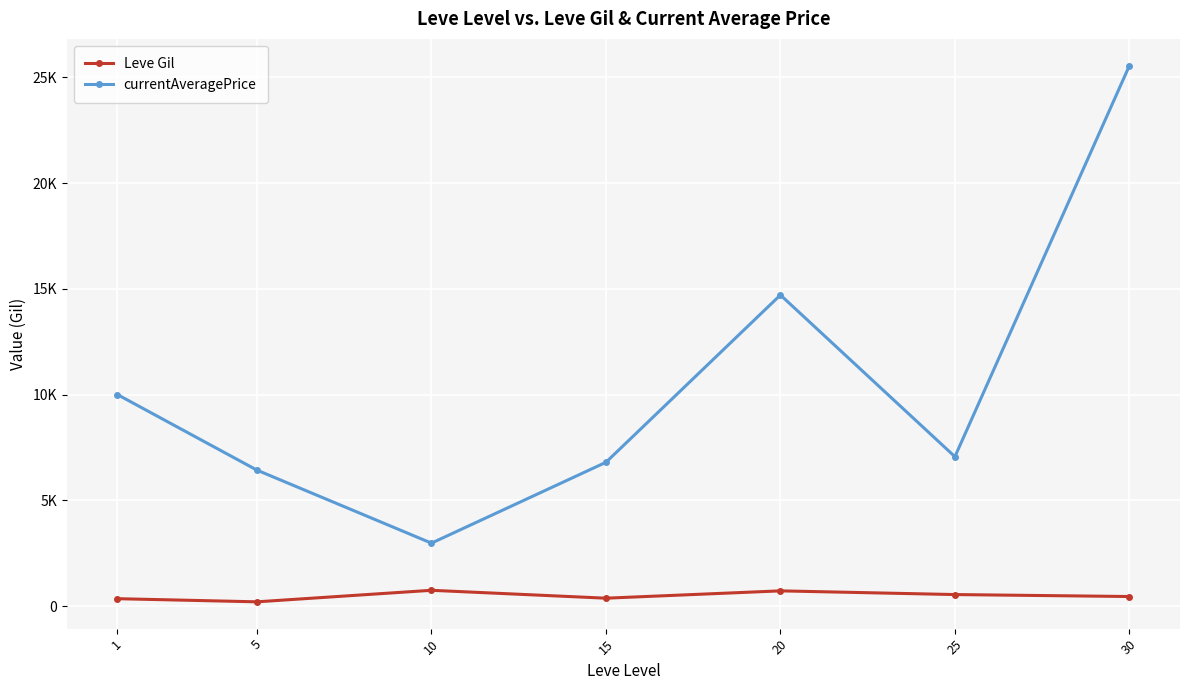

What is the difference between the highest and lowest values at 30?

25100.8